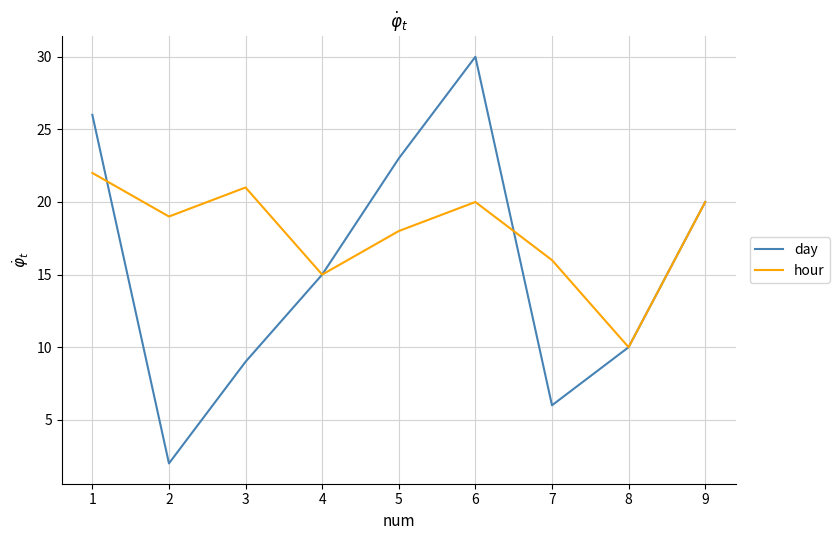

Is it true that day equals 7 at 8?

False